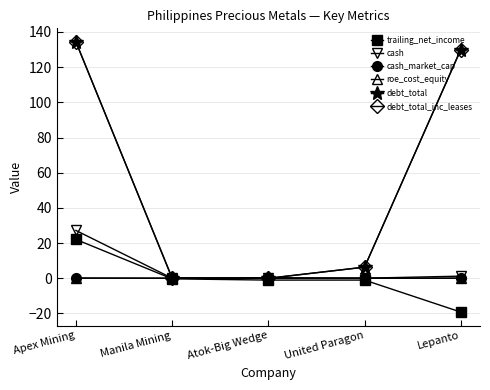

Does the chart have visible grid lines?

Yes